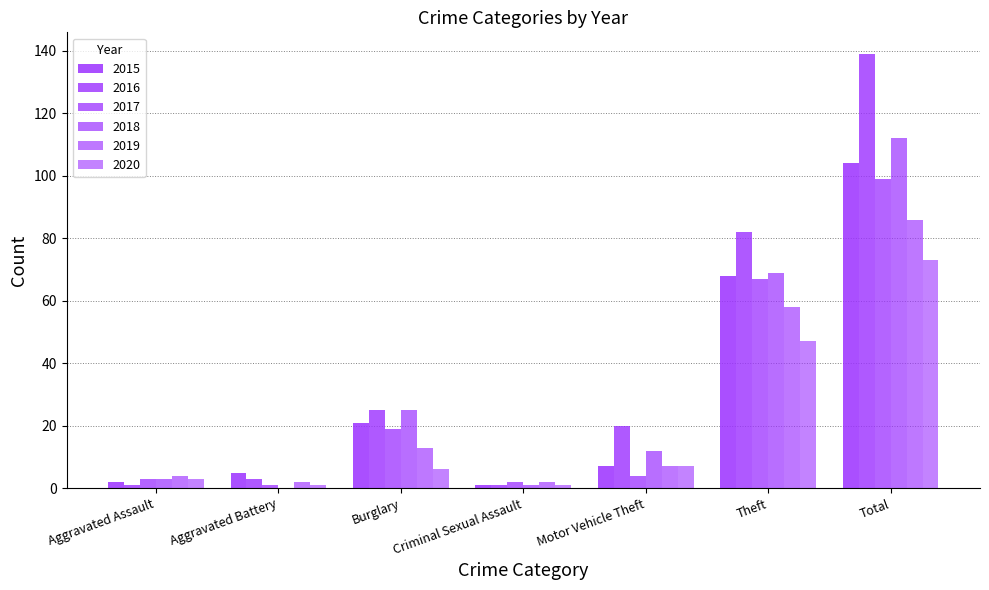

Which has a higher value, Aggravated Assault or Motor Vehicle Theft?

Motor Vehicle Theft